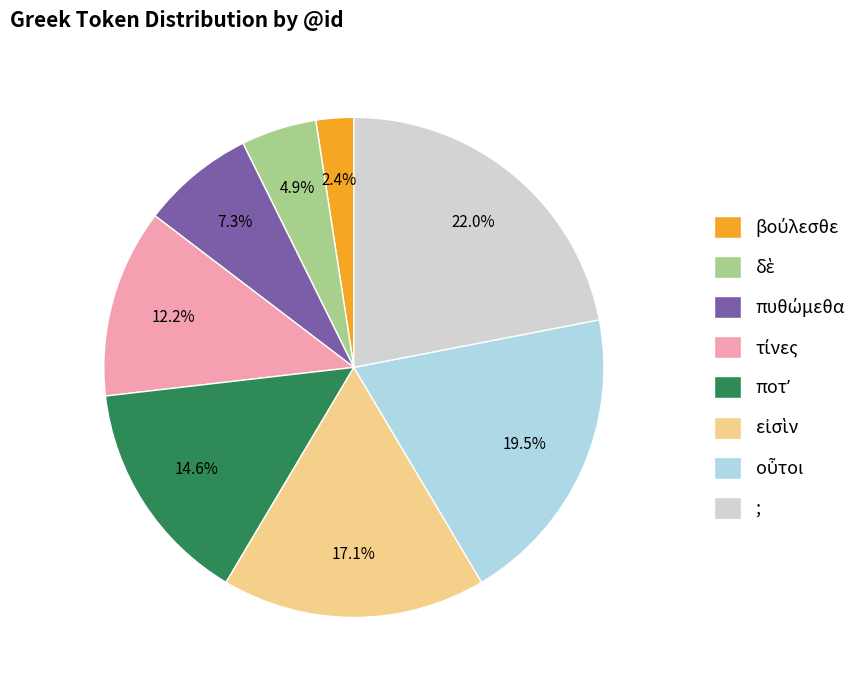

Which slice is the largest?

;